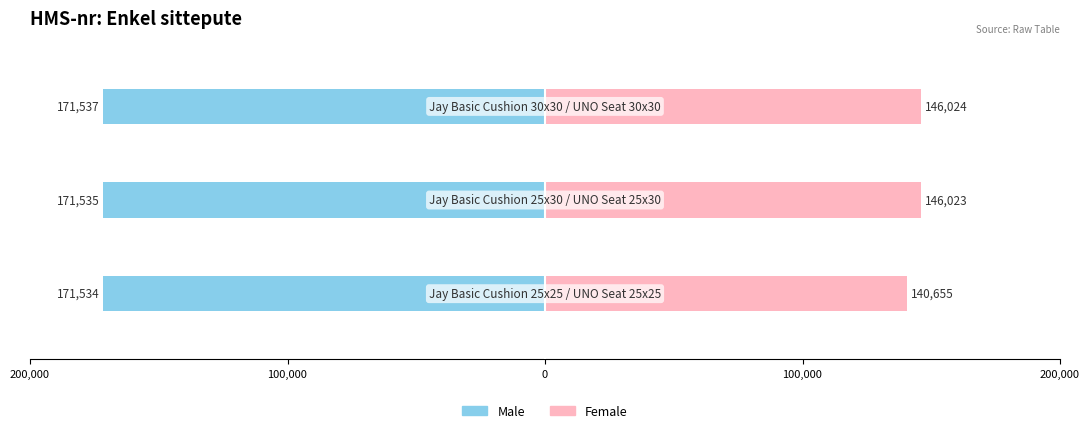

Are the bars horizontal?

Yes